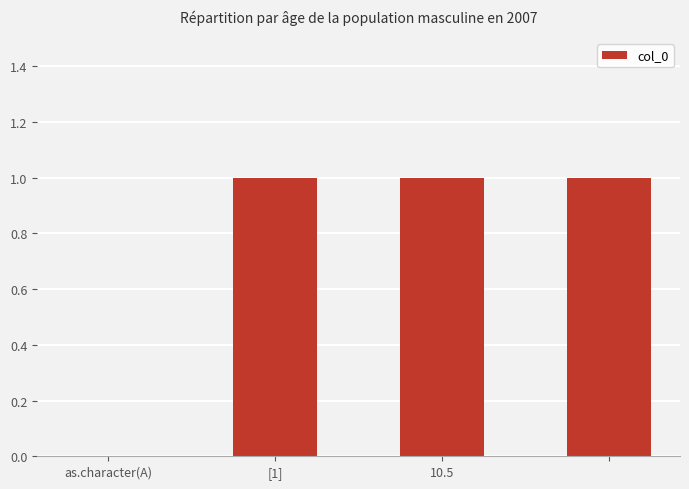

What is the sum of all values?

3